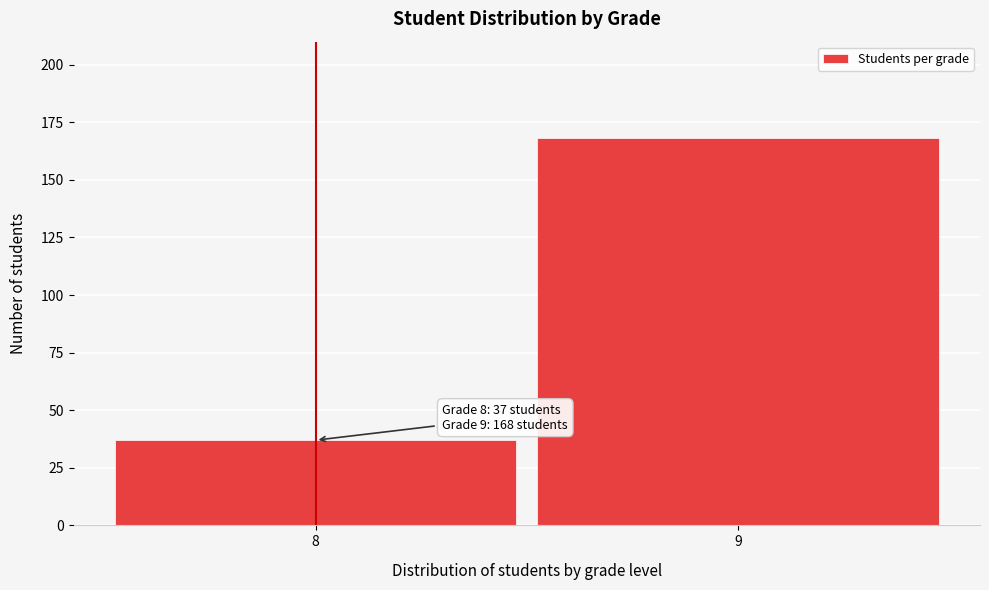

Reading right to left, list all the values displayed in this chart.

9=168	8=37